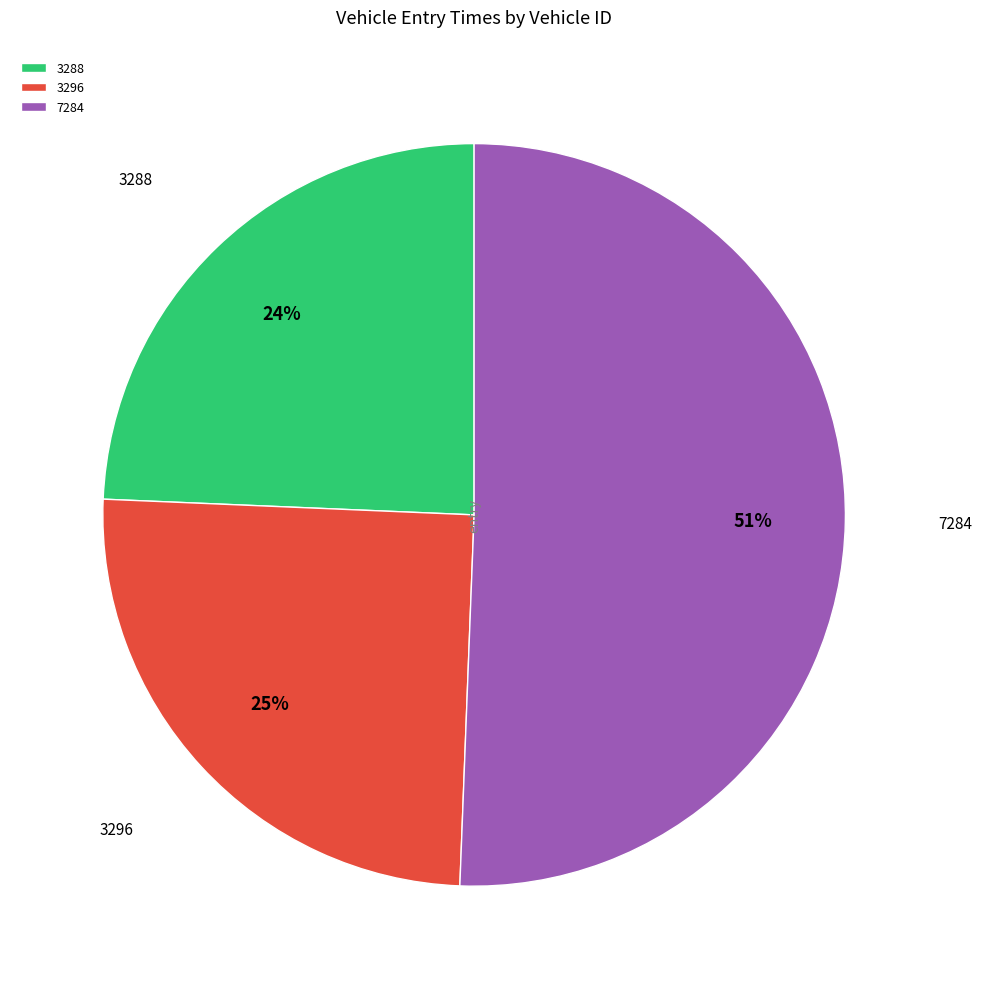

Do 7284 and 3288 together represent more than half of the pie?

Yes